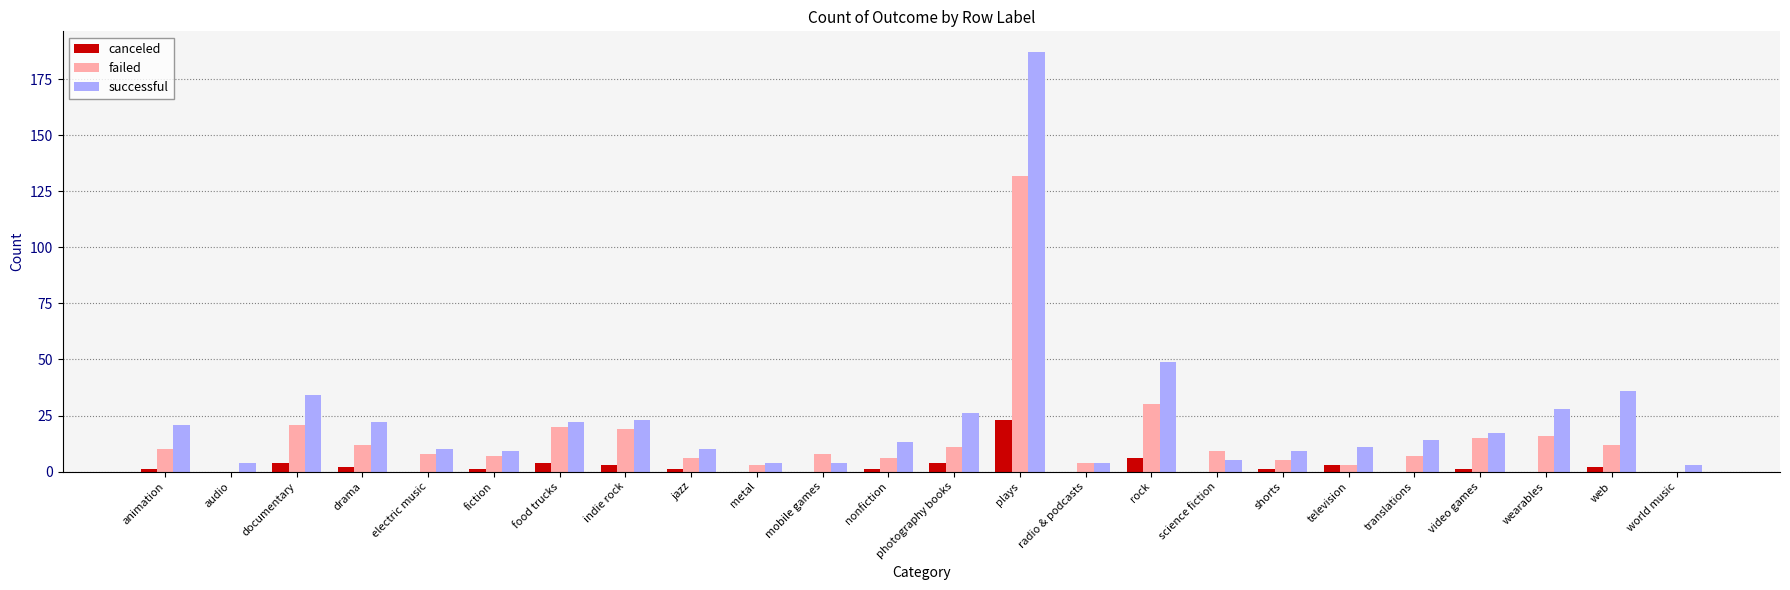

Is it true that canceled equals 4 at food trucks?

True